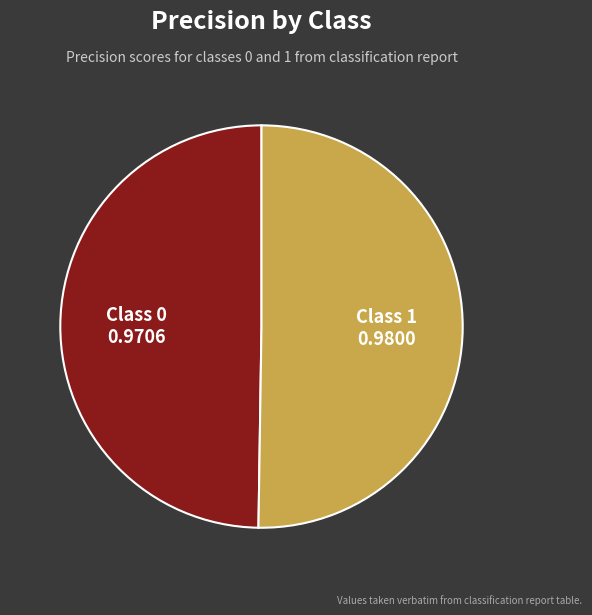

Is the sum of Class 0 and Class 1 greater than half?

Yes